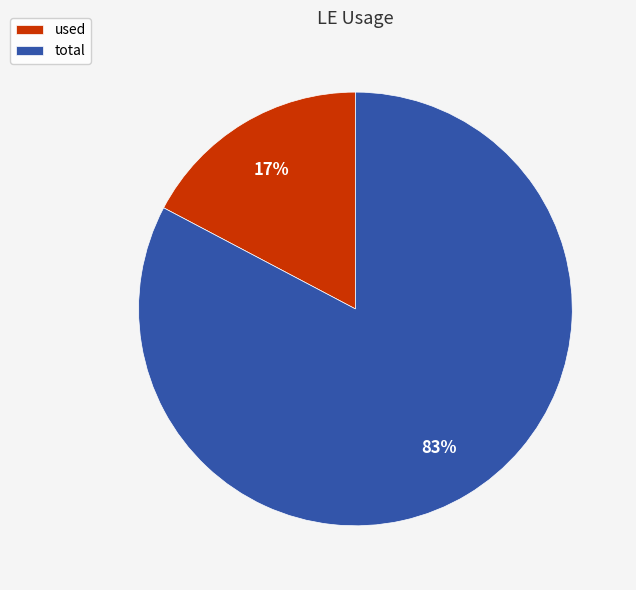

True or false: total accounts for 83% of the total.

True